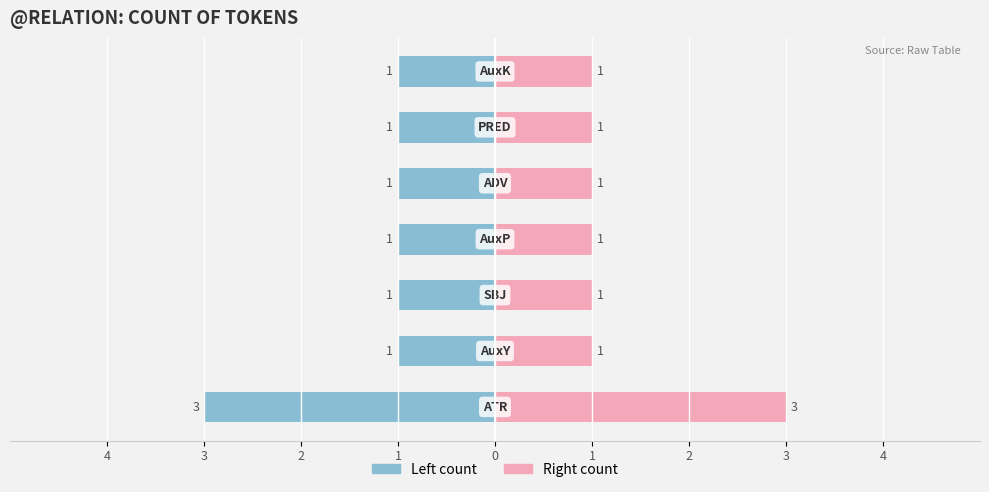

Is it true that Count (right) equals 1 at 2?

True